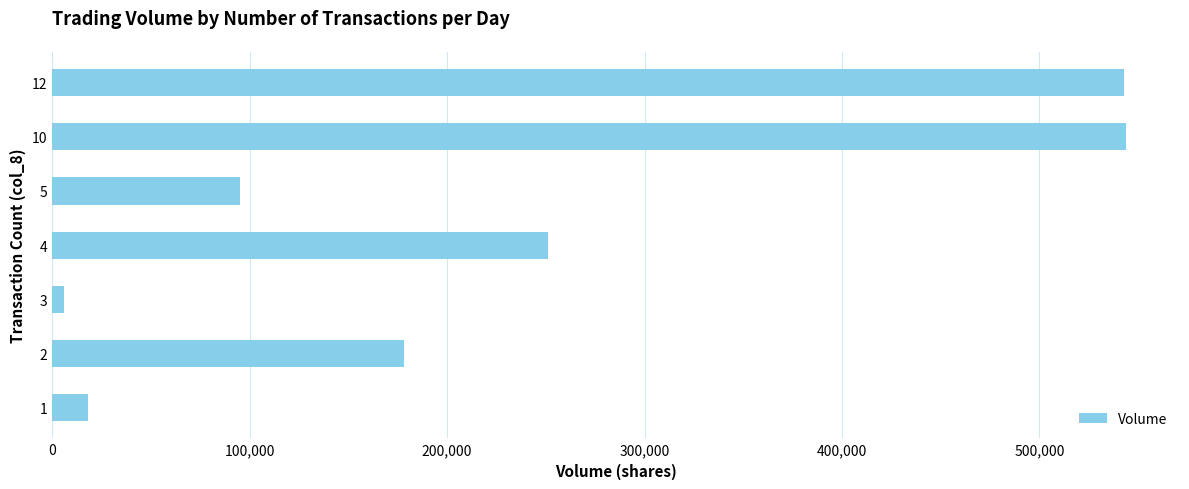

What is the ratio of the value at 2 to the value at 10?

0.3